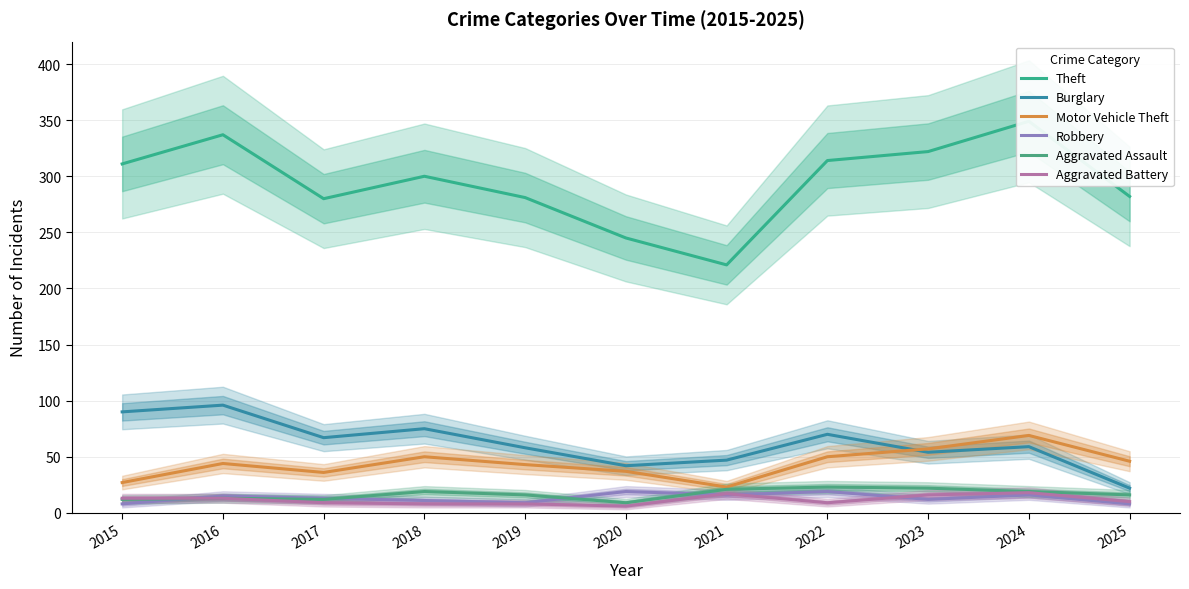

Reading left to right, list all the values displayed in this chart.

Theft: 311	337	280	300	281	245	221	314	322	349	282
Burglary: 90	96	67	75	58	42	47	70	54	59	22
Motor Vehicle Theft: 27	44	36	50	43	37	23	50	57	69	46
Robbery: 8	15	13	11	9	19	16	19	12	16	8
Aggravated Assault: 12	13	12	19	16	9	21	23	22	19	16
Aggravated Battery: 13	13	9	8	8	6	17	9	16	18	10